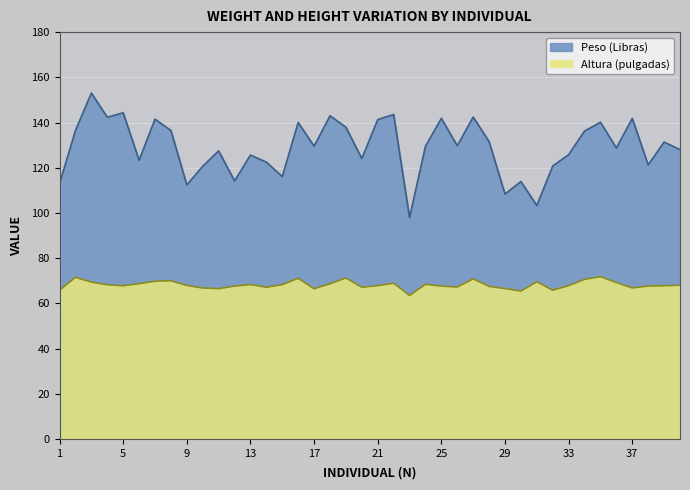

How many lines are shown in the chart?

2